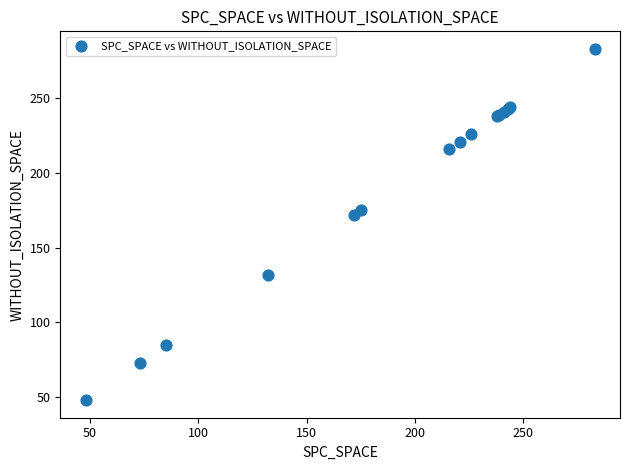

What Y value in the scatter plot is closest to 165?

172